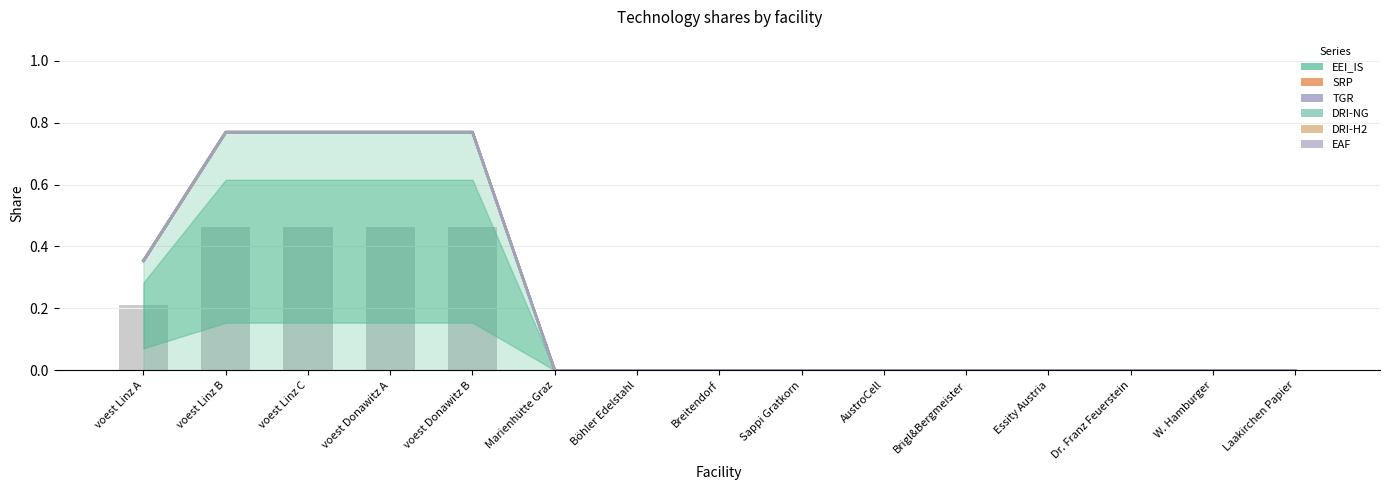

What is the label of the 8th bar from the right?

Breitendorf